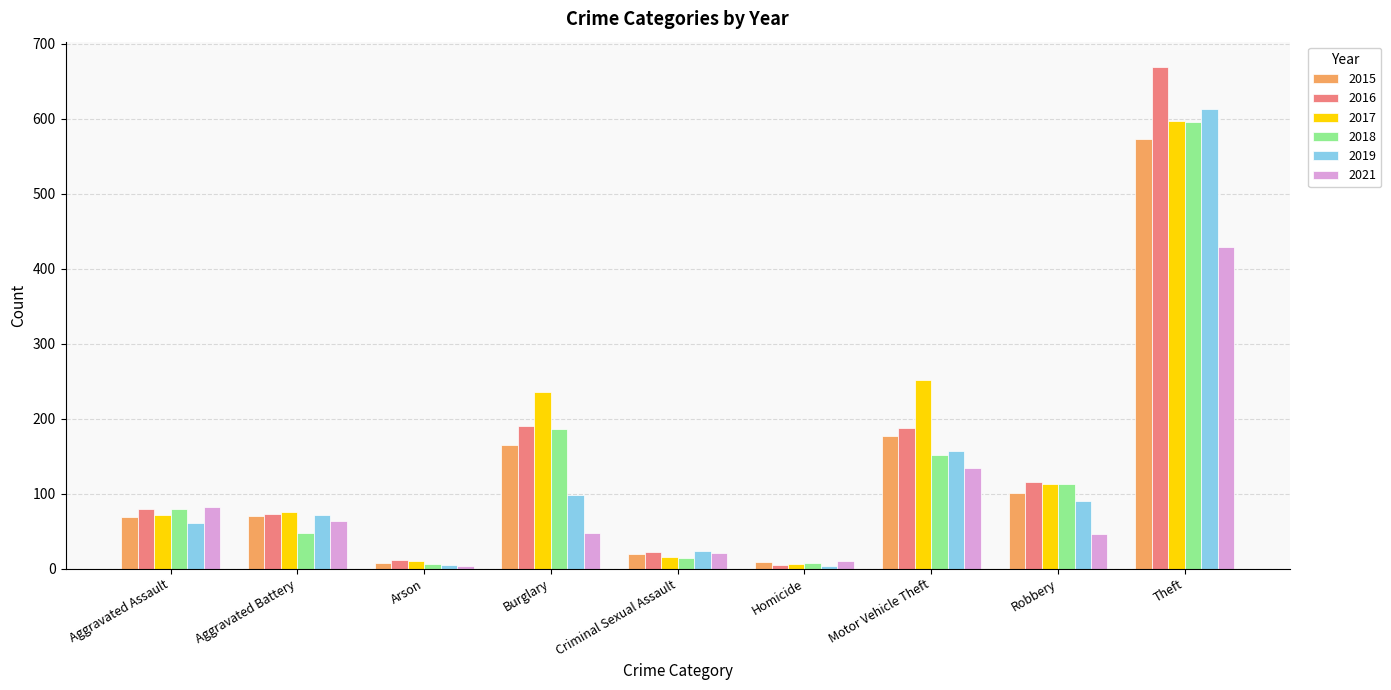

What is the spread (max minus min) of values at Motor Vehicle Theft?

118